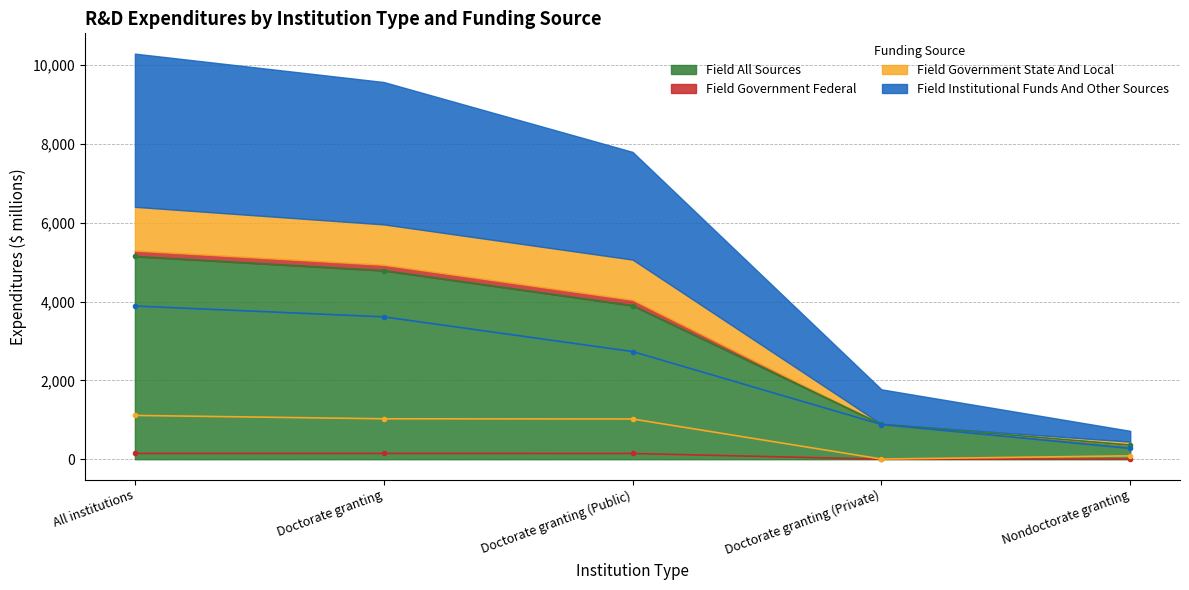

Rank the series by their maximum value, from highest to lowest.

field_all_sources, field_institutional_funds_and_other_sources, field_government_state_and_local, field_government_federal